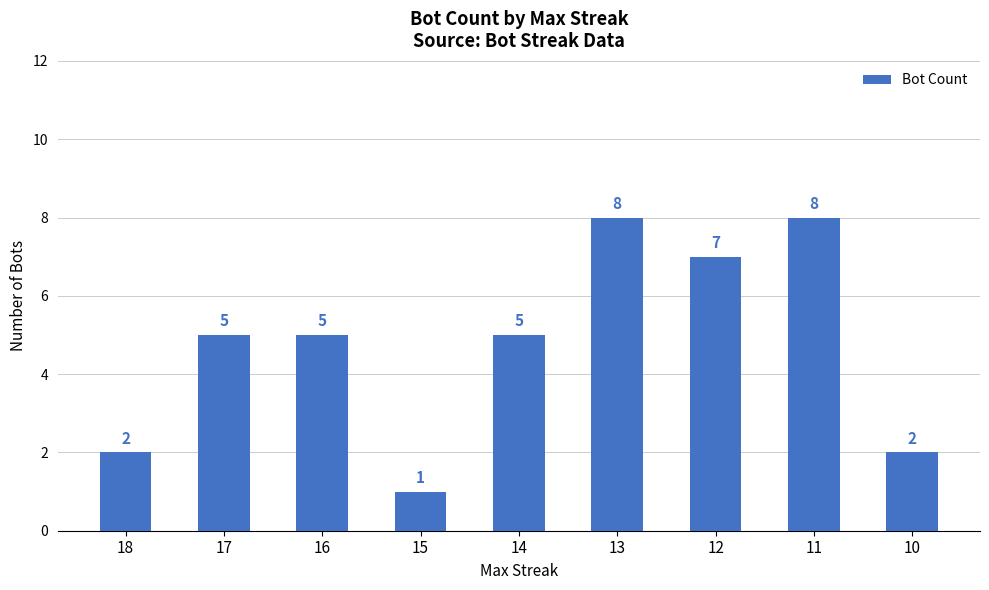

What is the change in value from 15 to 14?

+4